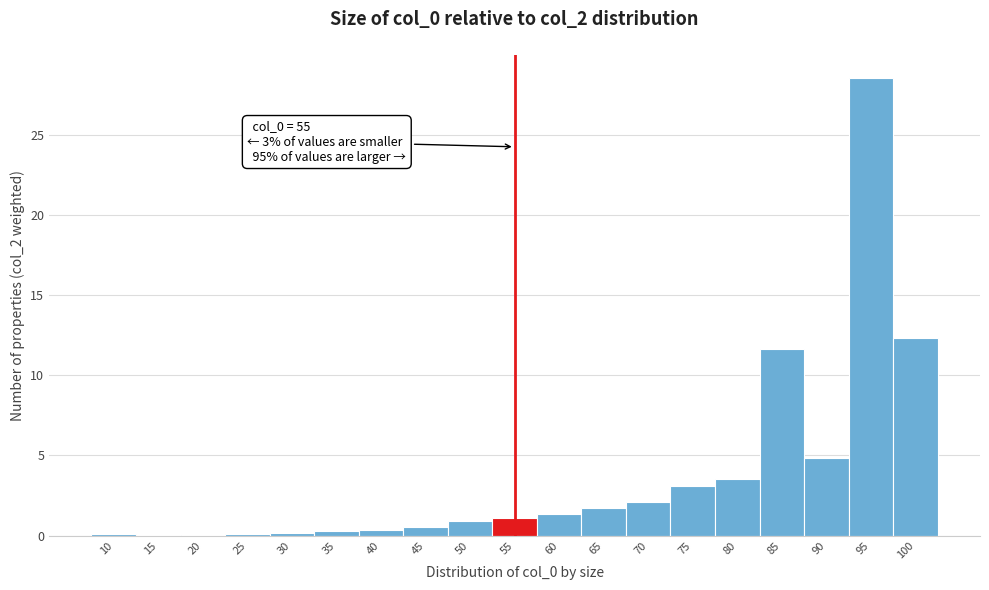

Which range on the x-axis has the tallest bar?

92.5 to 97.5